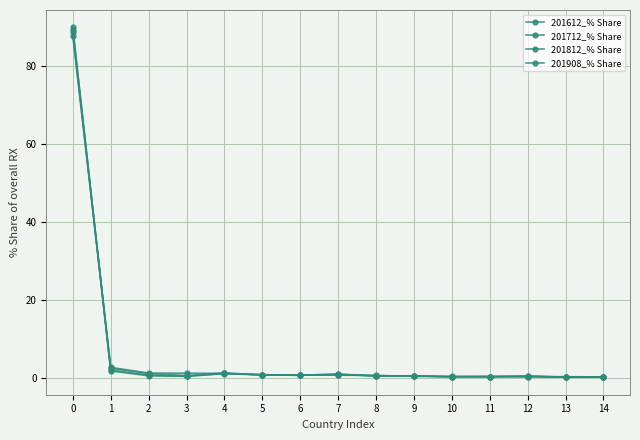

Where is 201712_% Share nearest to the value 44?

1